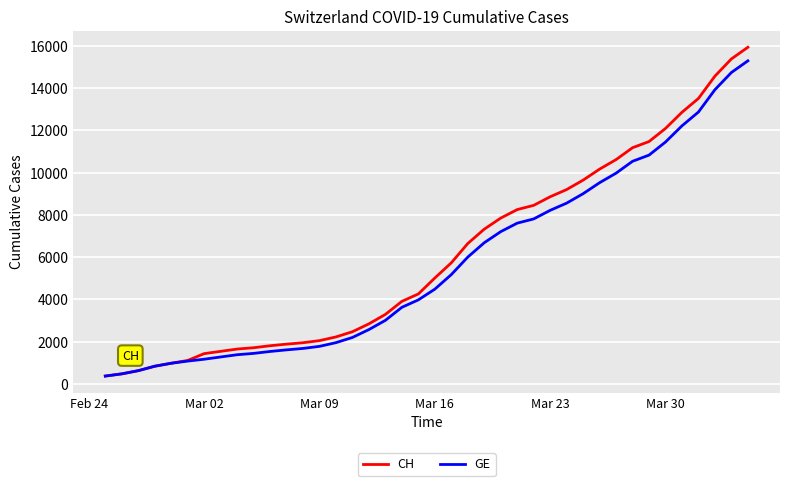

Does the chart have visible grid lines?

Yes